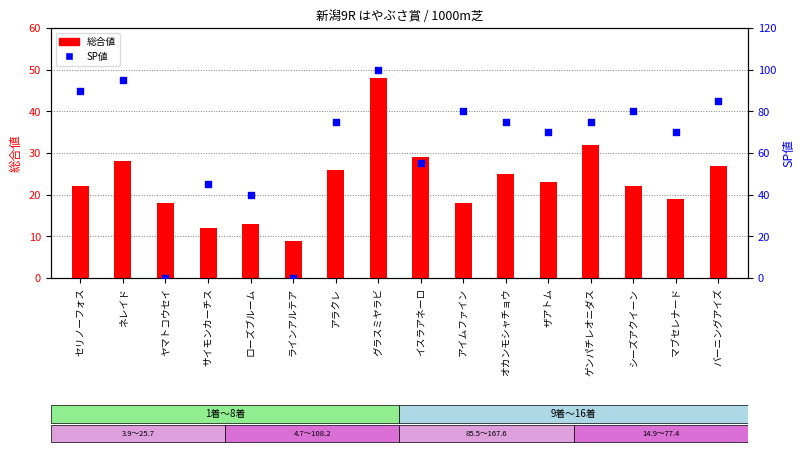

What are all the series names shown in the legend?

総合値, SP値